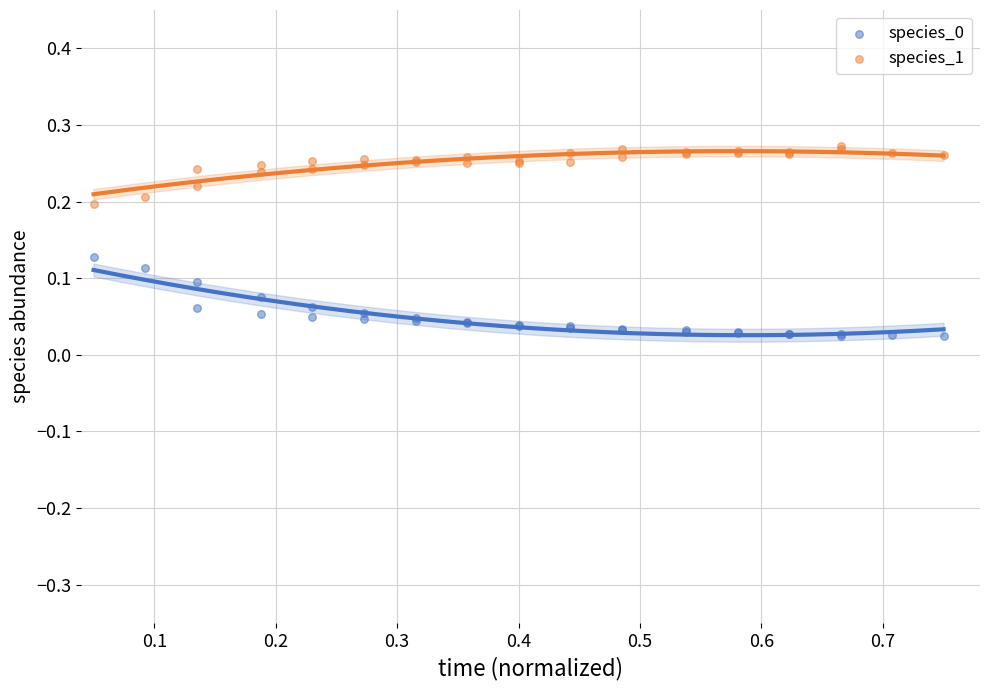

What is the X range (max minus min) for the scatter plot?

0.7